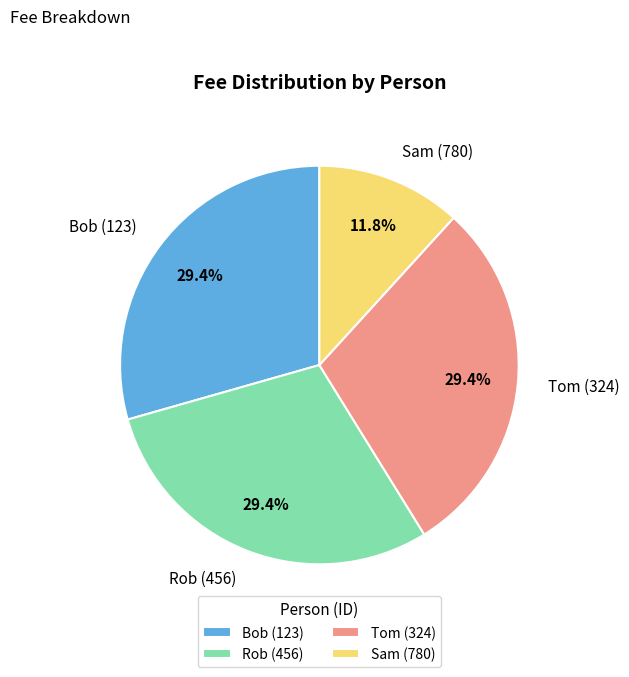

What is the ratio of the value at Bob (123) to the value at Rob (456)?

1.0